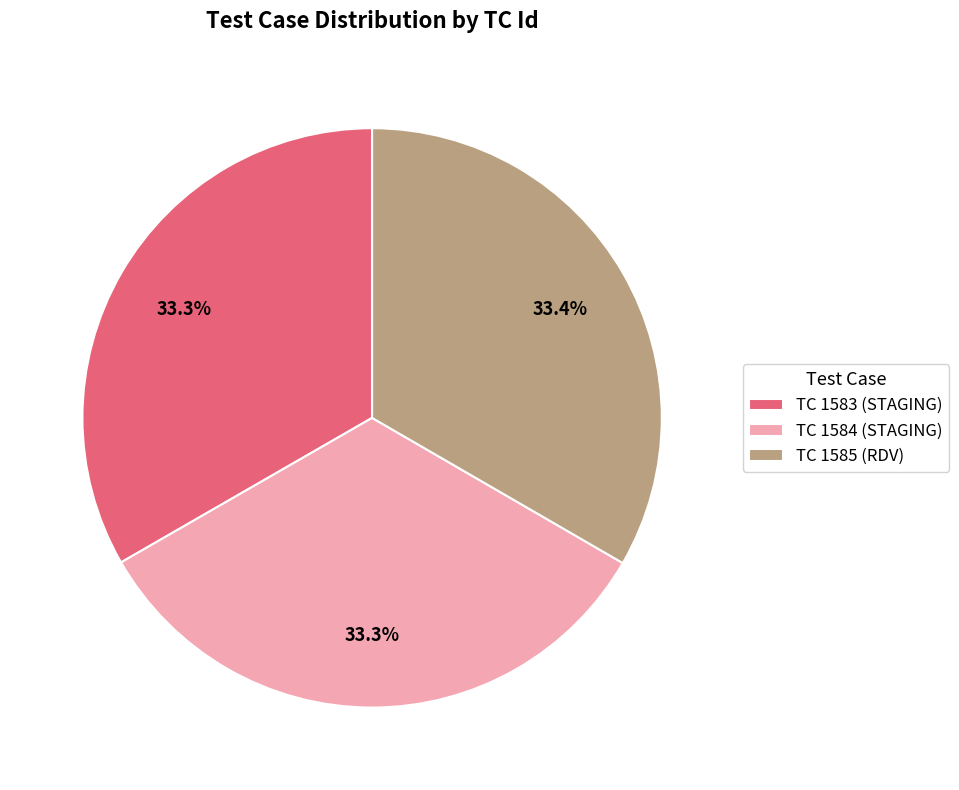

What is the ratio of the value at TC 1583 (STAGING) to the value at TC 1584 (STAGING)?

1.0